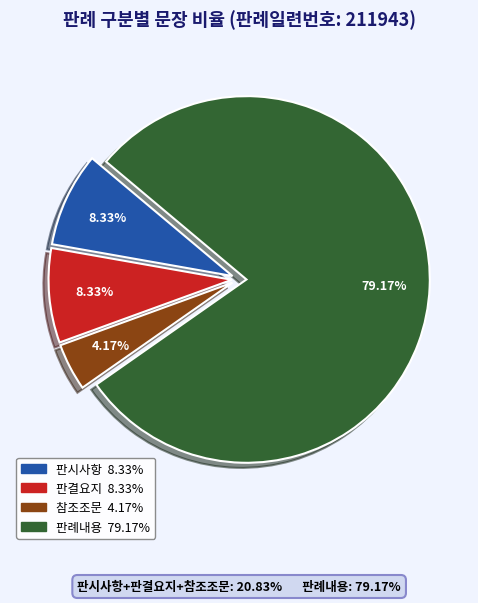

How many slices are in this pie chart?

4